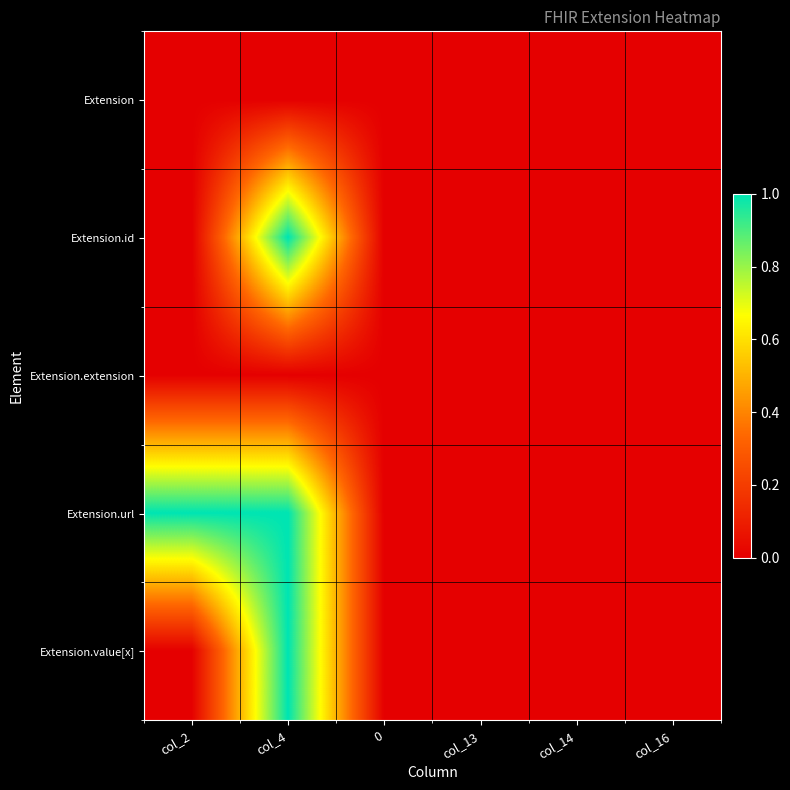

Which has a higher value, col_16 or col_4?

col_16